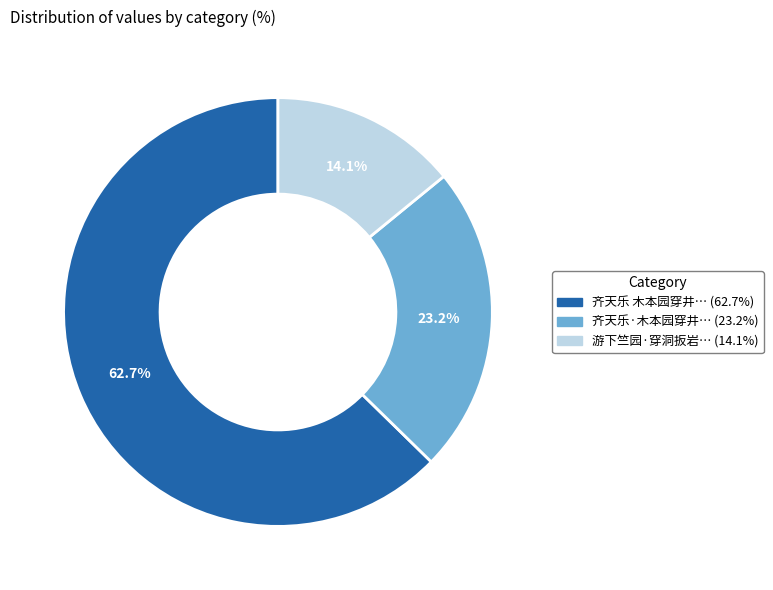

Is there a majority slice in this chart?

Yes